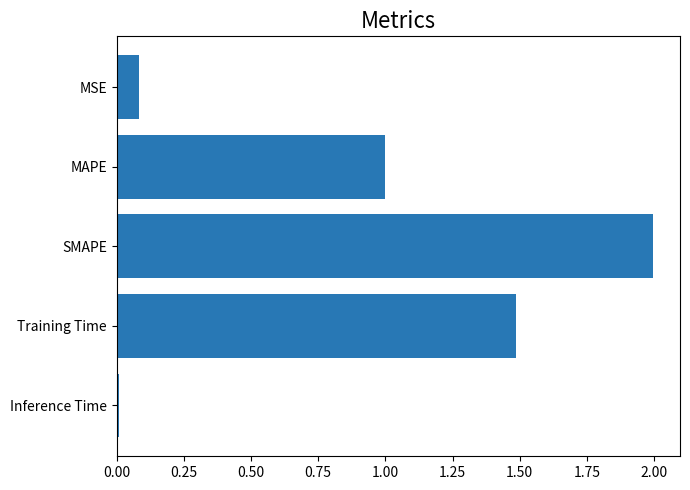

How many distinct data groups are displayed?

1